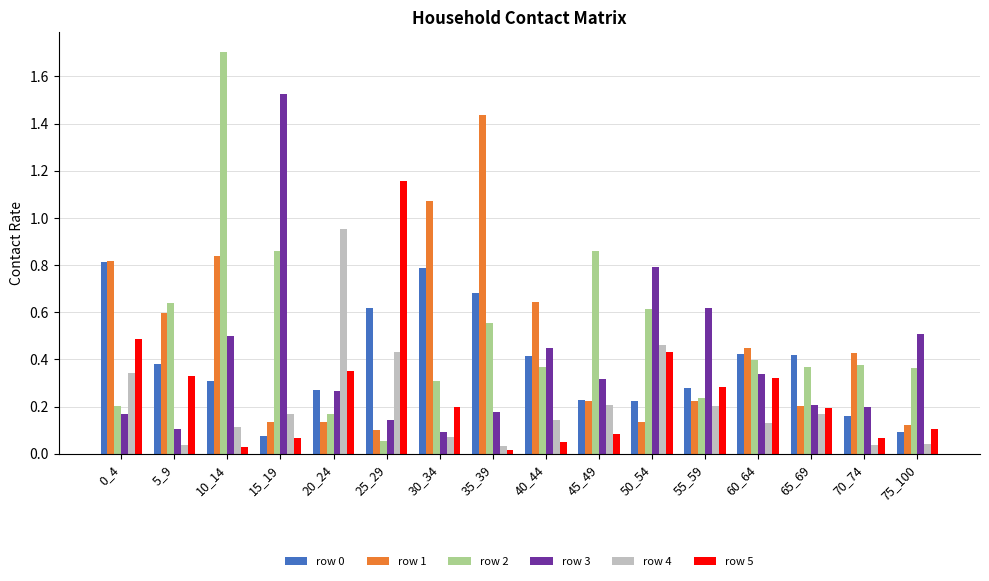

Is it true that row 2 equals 1.7 at 10_14?

True